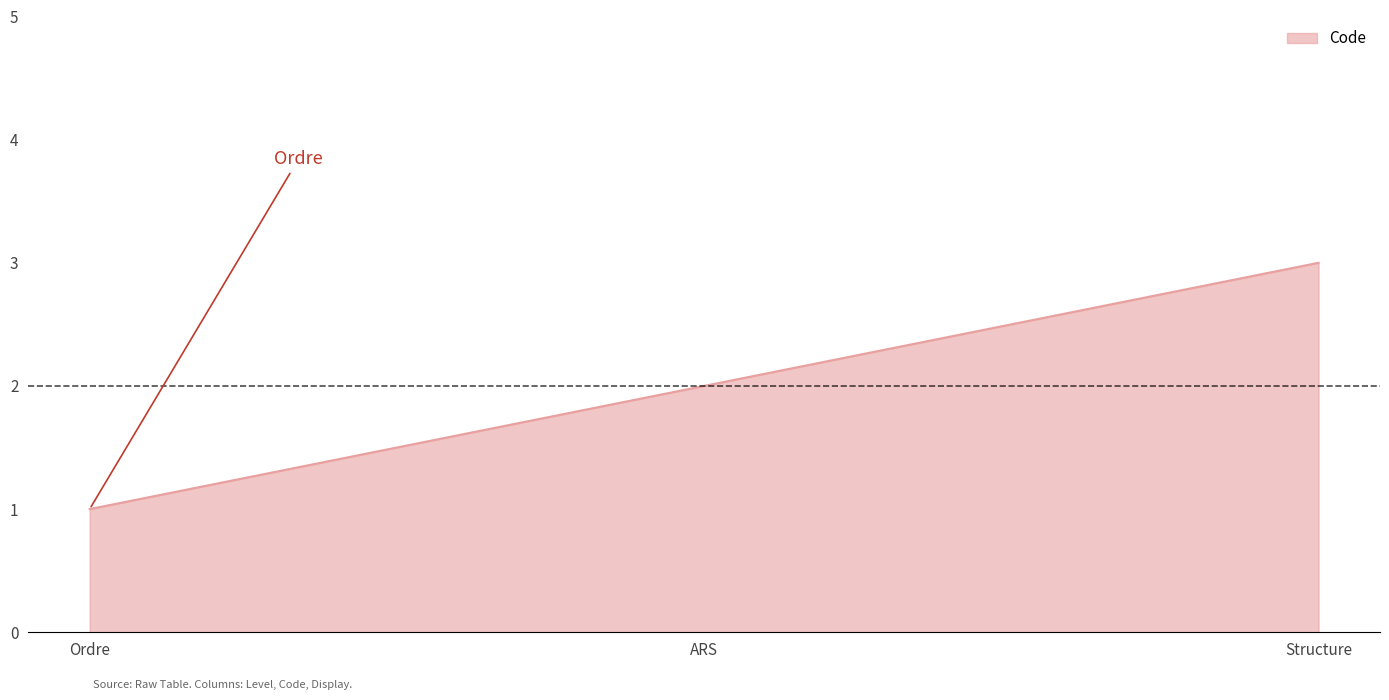

Where is the data nearest to the value 2?

ARS